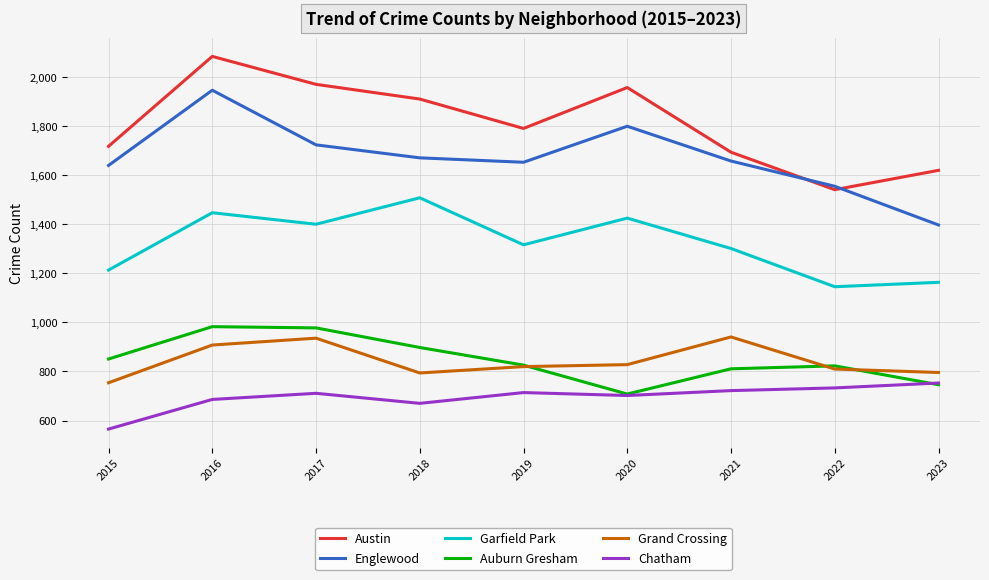

Between 2020 and 2021, which series saw the biggest shift?

Austin